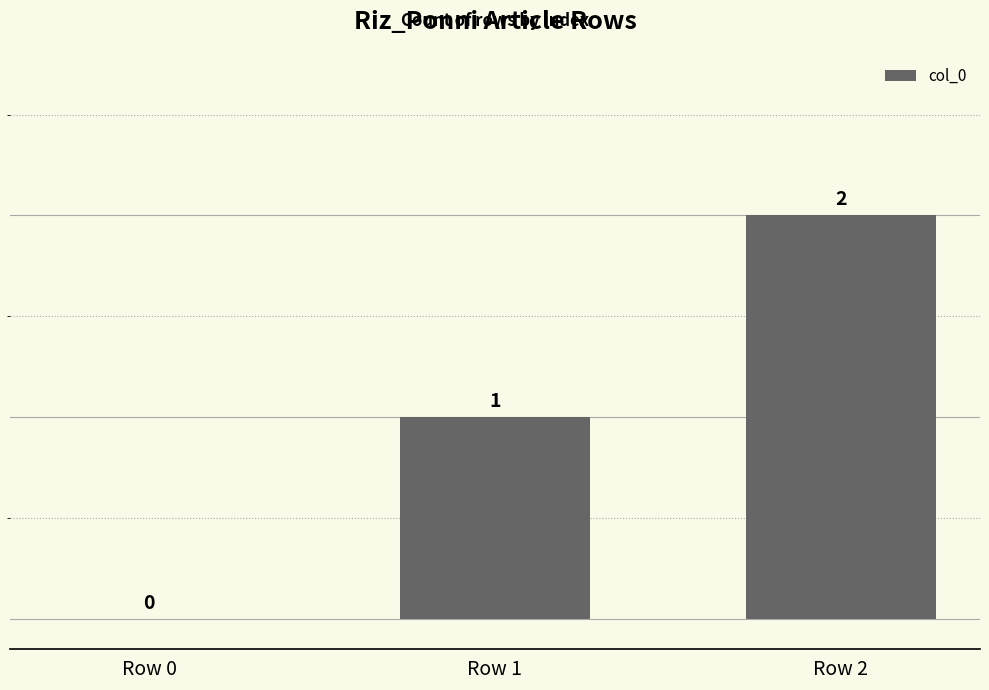

What is the sum of all values?

3